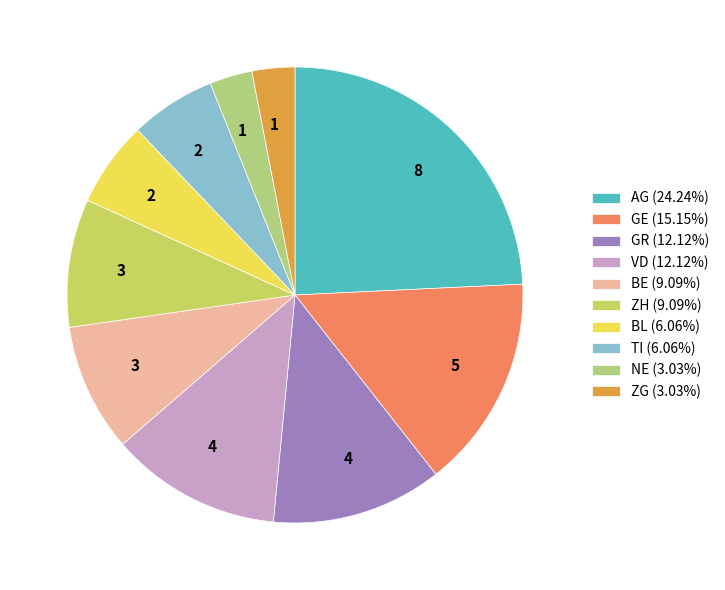

Is there a majority slice in this chart?

No